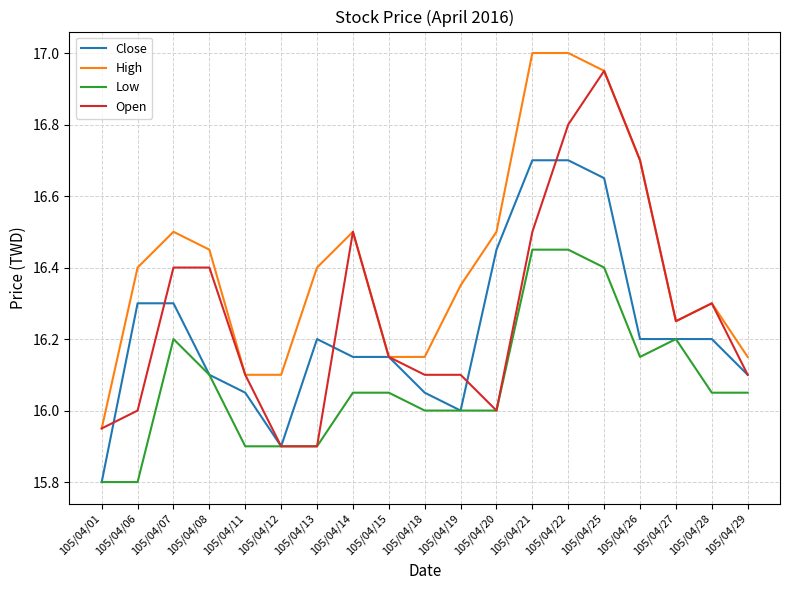

Which series changed the most between 105/04/07 and 105/04/08?

Close